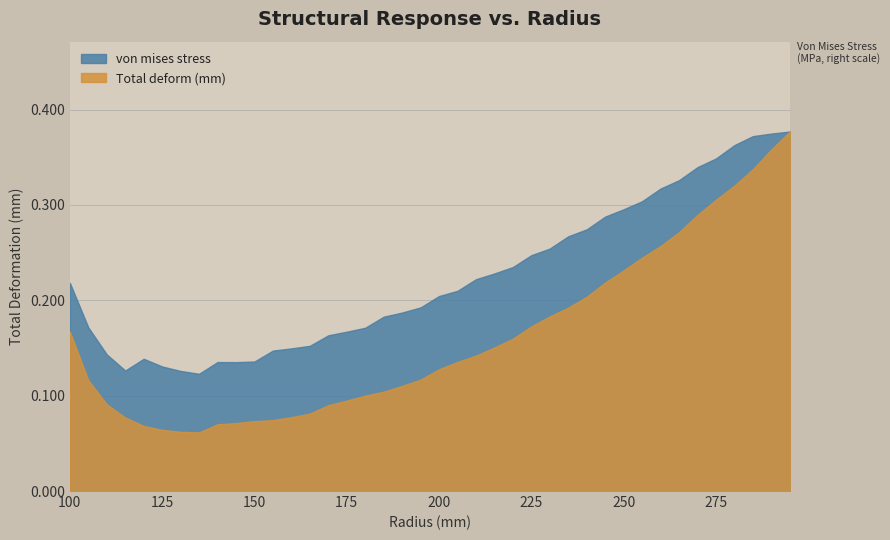

Is the value of Total deform (mm) at 240 greater than the value of von mises stress at 210?

No